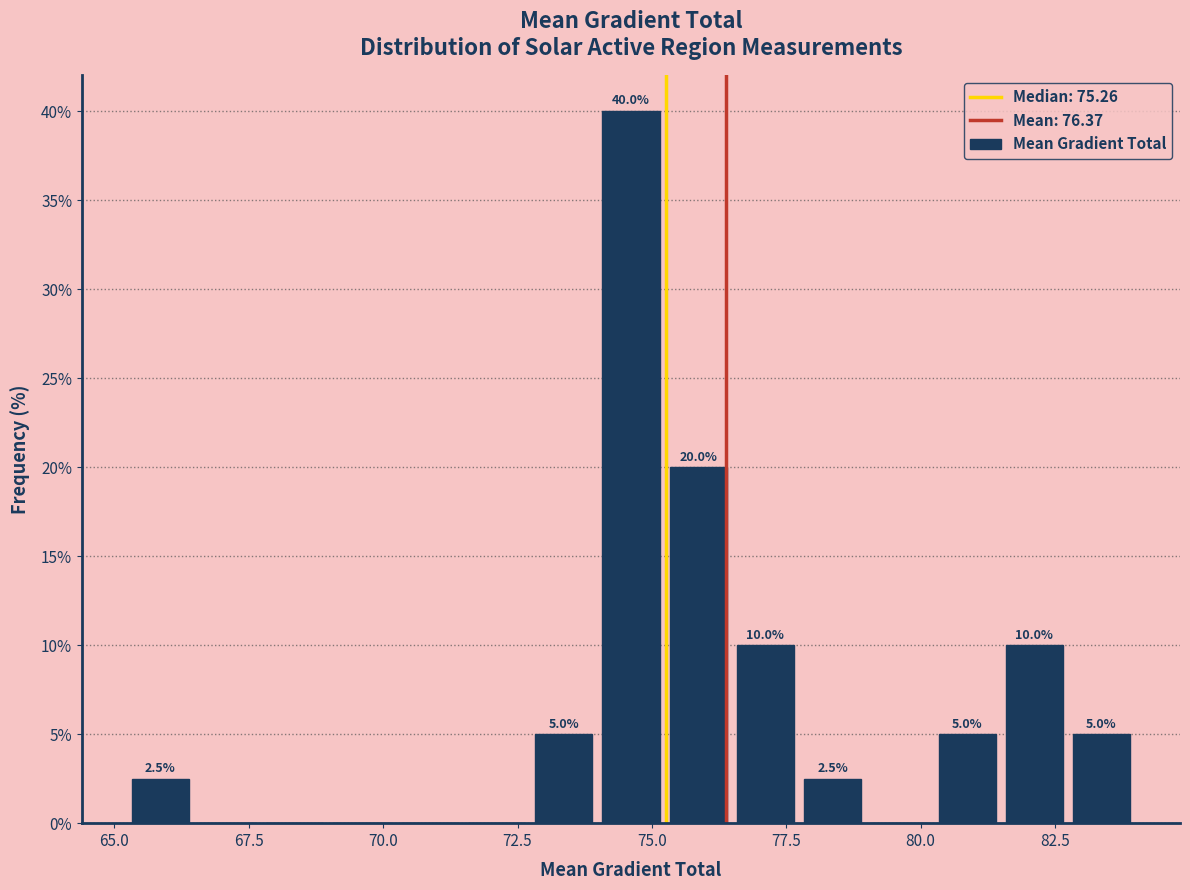

Around what value on the x-axis is the tallest bar? Give the approximate position of its centre, as read against the axis.

74.5